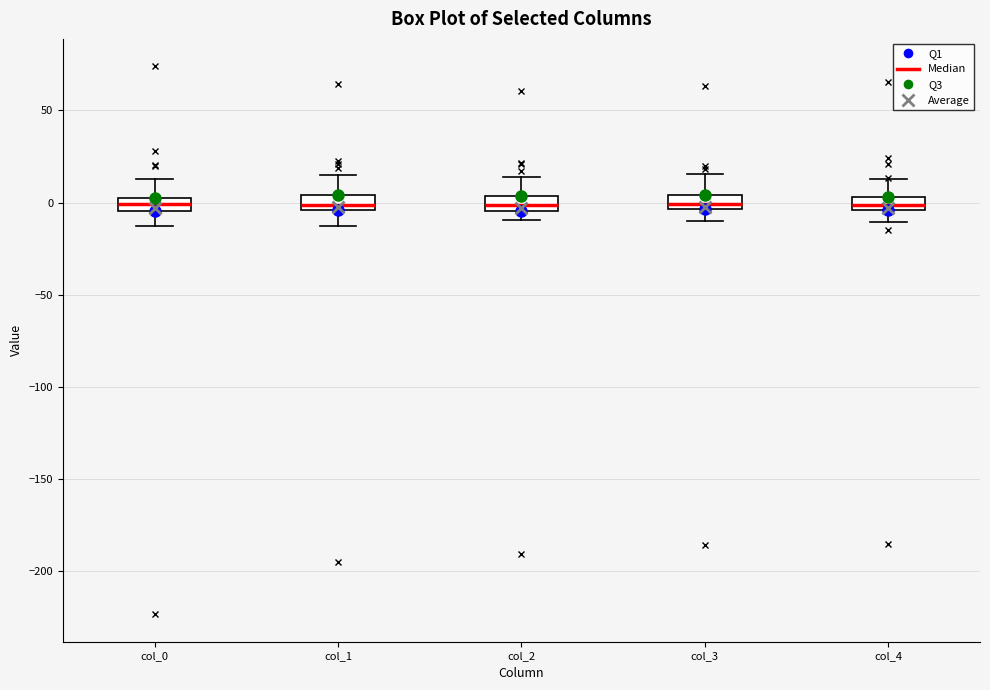

Where is the upper edge of the box for col_1 on the y-axis? The values are not printed on the chart, so give them approximately, as read against the axis.

5